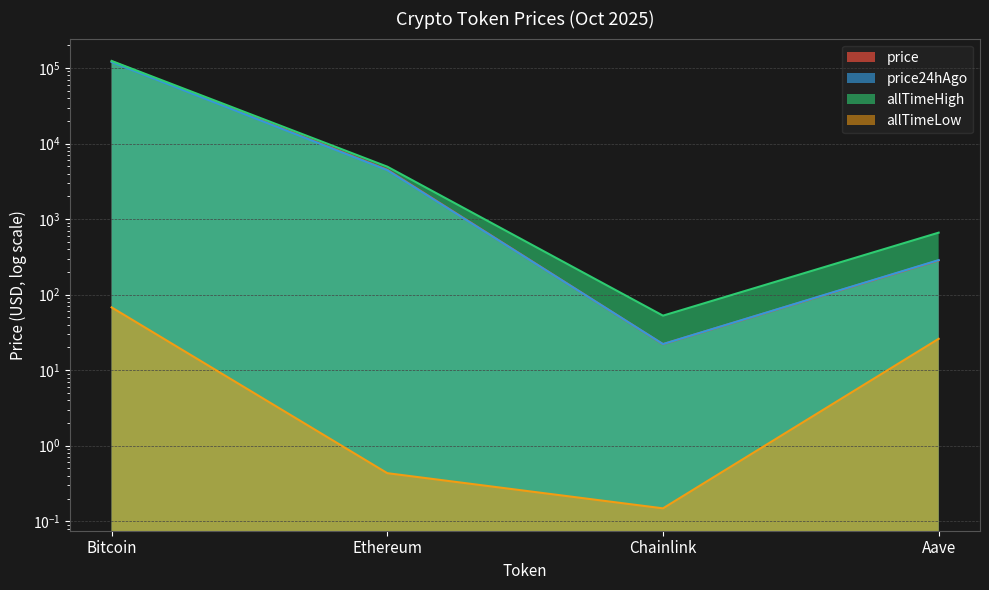

What is the spread (max minus min) of values at Ethereum?

4945.6